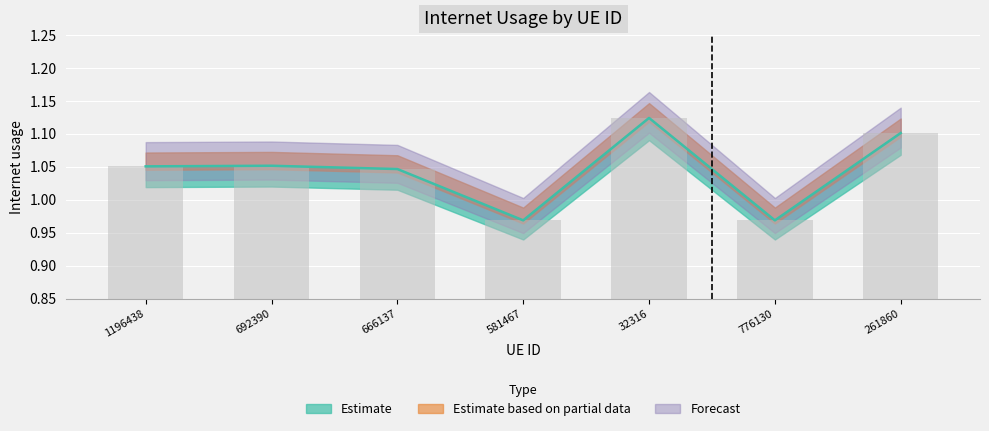

List the labels in order of value, largest first.

32316, 261860, 692390, 1196438, 666137, 581467, 776130